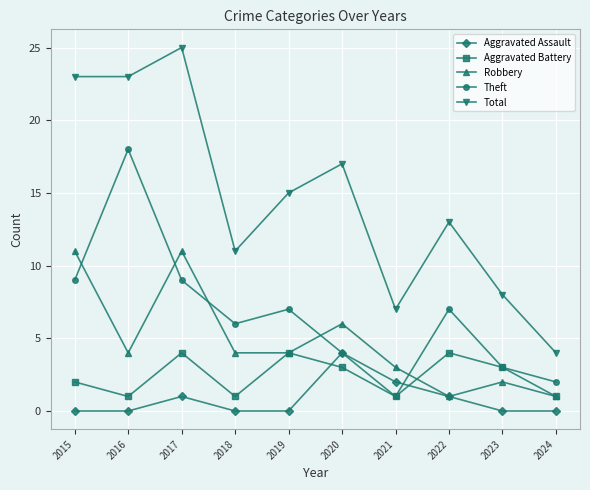

Reading left to right, list all the values displayed in this chart.

Aggravated Assault: 2015=0	2016=0	2017=1	2018=0	2019=0	2020=4	2021=2	2022=1	2023=0	2024=0
Aggravated Battery: 2015=2	2016=1	2017=4	2018=1	2019=4	2020=3	2021=1	2022=4	2023=3	2024=1
Robbery: 2015=11	2016=4	2017=11	2018=4	2019=4	2020=6	2021=3	2022=1	2023=2	2024=1
Theft: 2015=9	2016=18	2017=9	2018=6	2019=7	2020=4	2021=1	2022=7	2023=3	2024=2
Total: 2015=23	2016=23	2017=25	2018=11	2019=15	2020=17	2021=7	2022=13	2023=8	2024=4